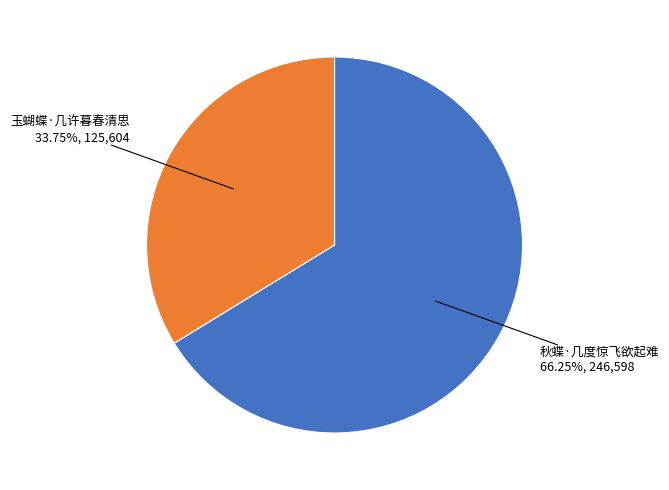

To the nearest percent, what is the average slice percentage?

50%